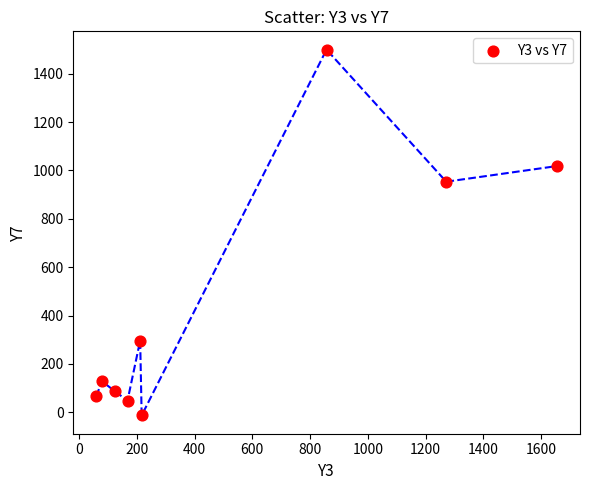

What is the range of Y values (max minus min)?

1512.7